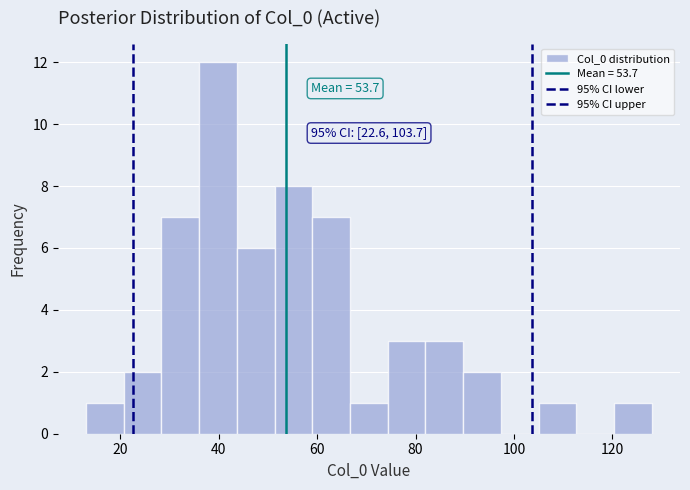

Around what value on the x-axis is the tallest bar? Give the approximate position of its centre, as read against the axis.

40